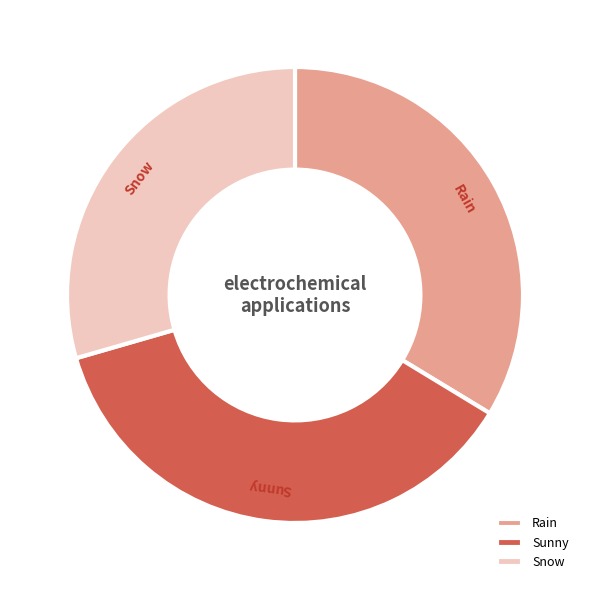

Which category has the smallest portion of the pie?

Snow